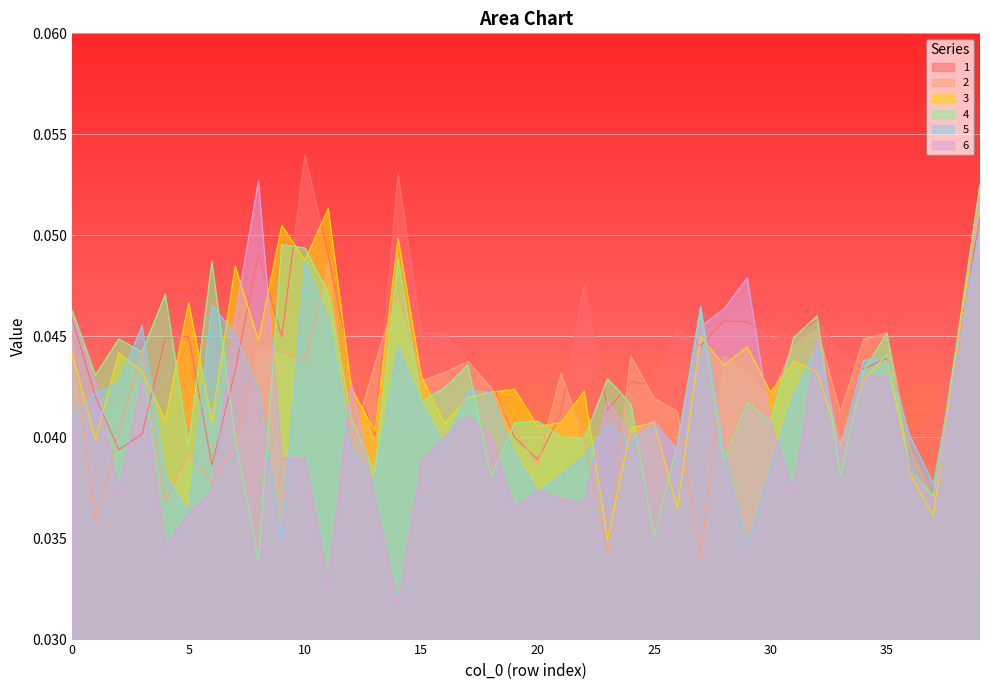

What is the sum of the 3 values at 28 and 39?

0.1